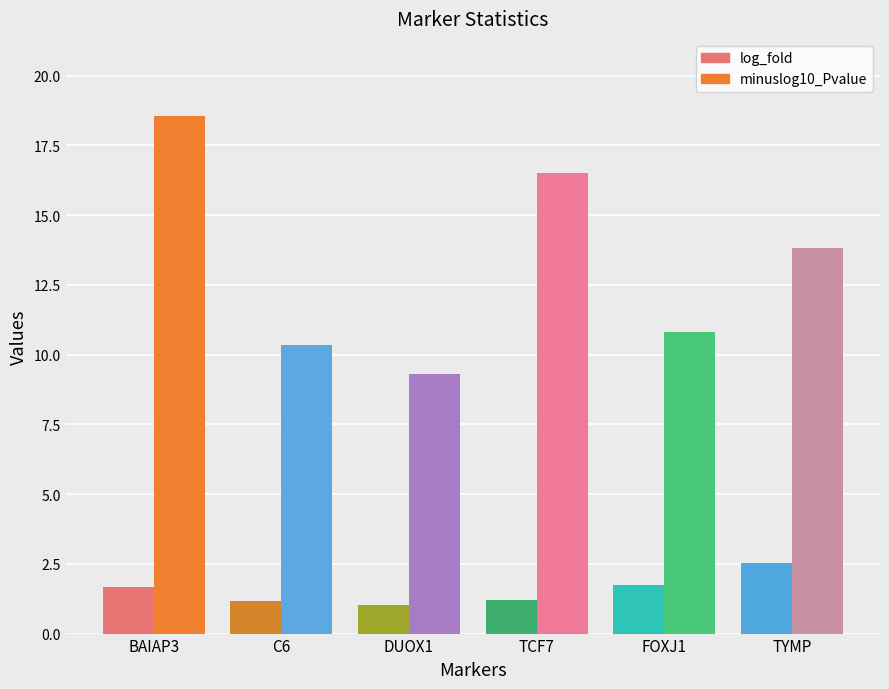

What is the difference between the highest and lowest values at FOXJ1?

9.1